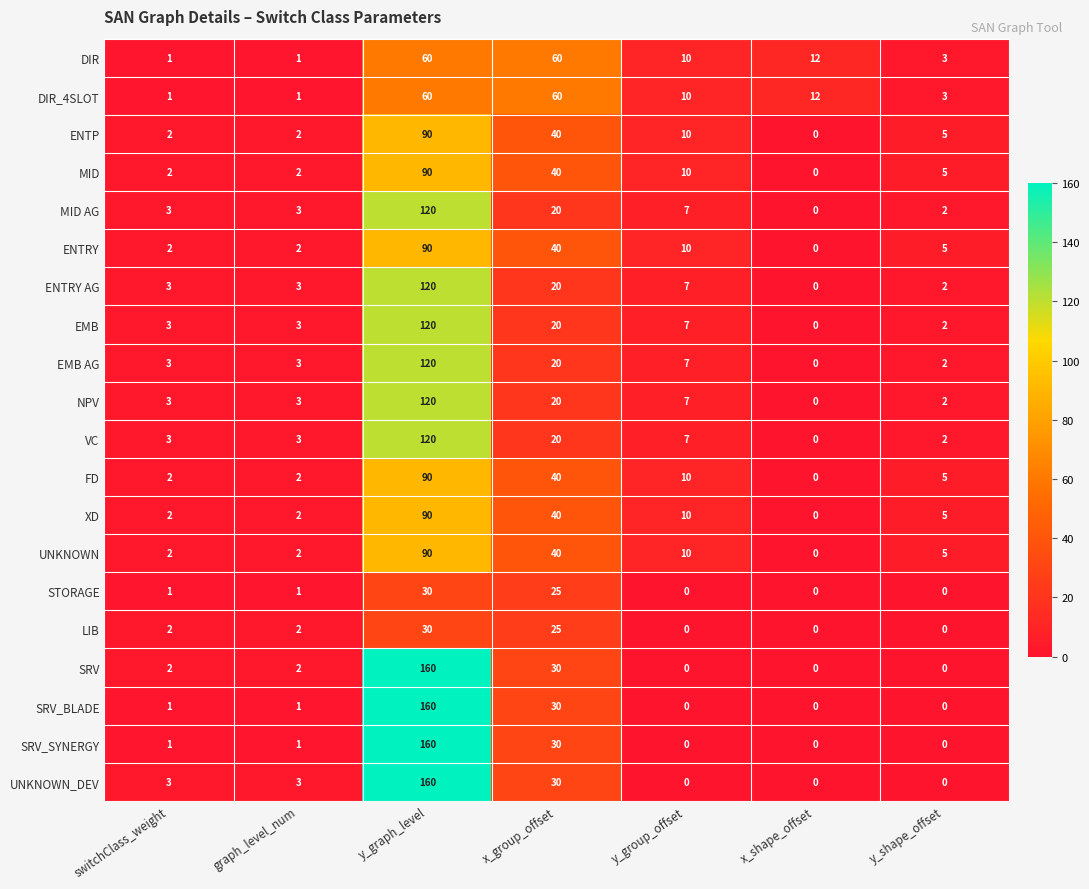

What value does the ENTP series have at x_group_offset?

40